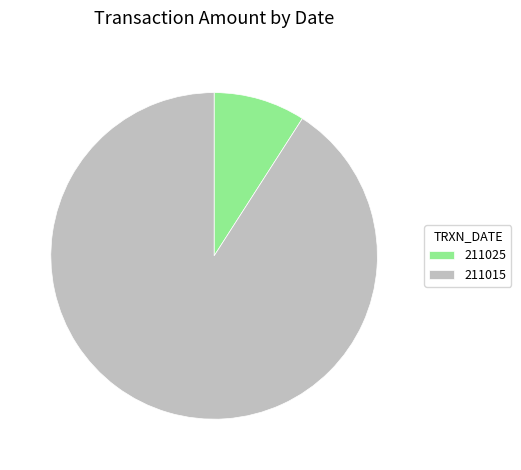

Rank the categories by value from highest to lowest.

211015, 211025